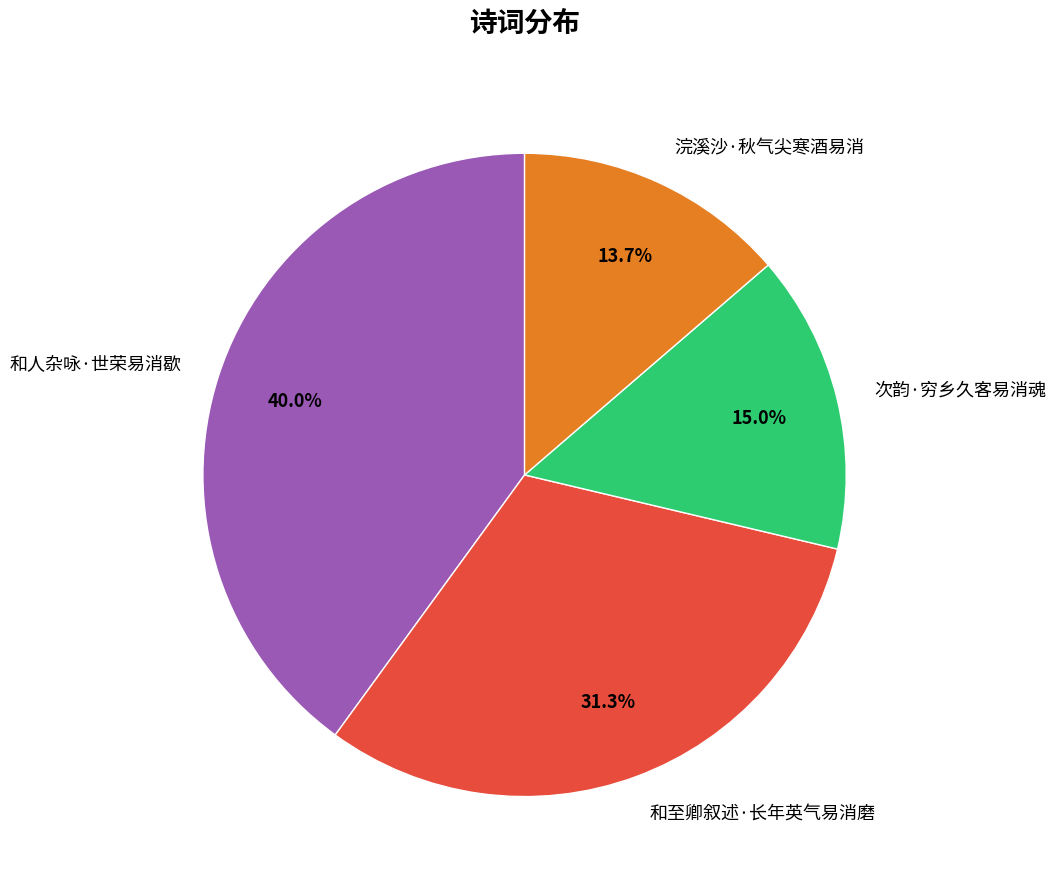

To the nearest percent, what percentage of the pie is 浣溪沙·秋气尖寒酒易消?

14%